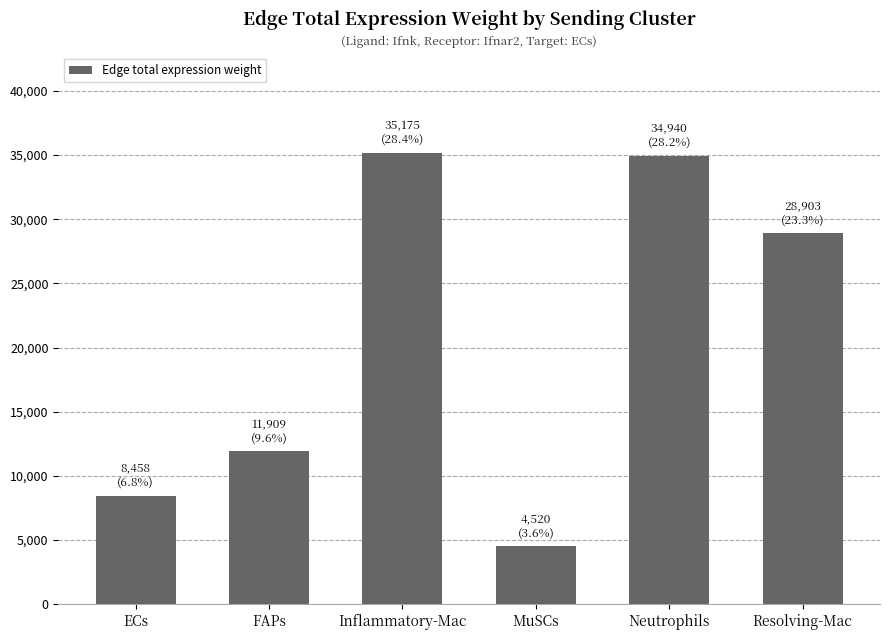

Reading left to right, list all the values displayed in this chart.

8457.9	11909.2	35175.4	4519.9	34940.5	28902.7